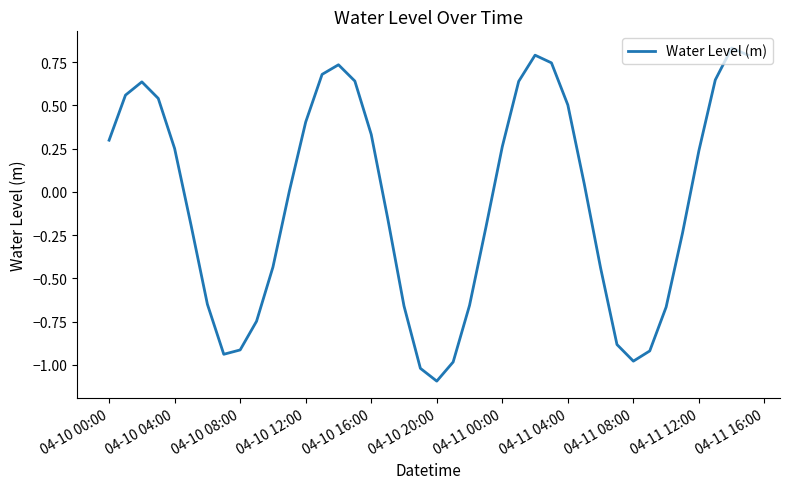

What is the minimum value shown in the chart?

-1.1